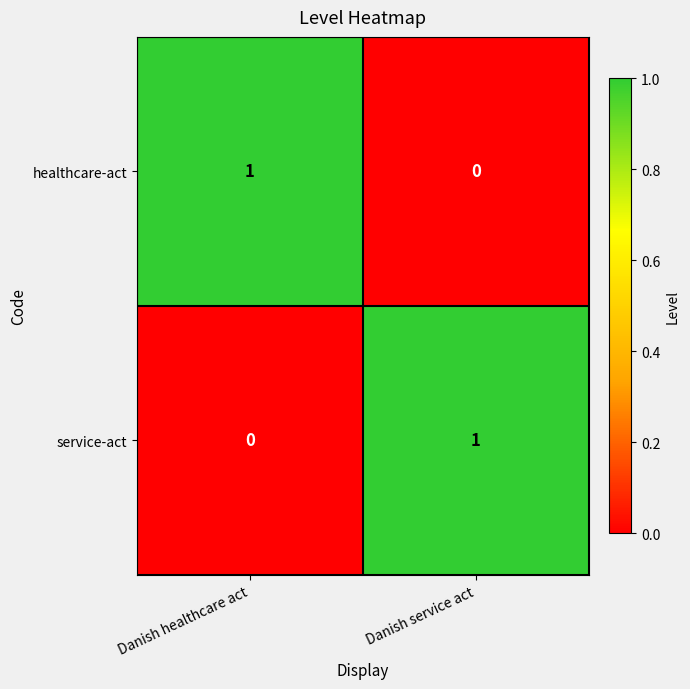

List the labels in order of service-act value, largest first.

Danish service act, Danish healthcare act